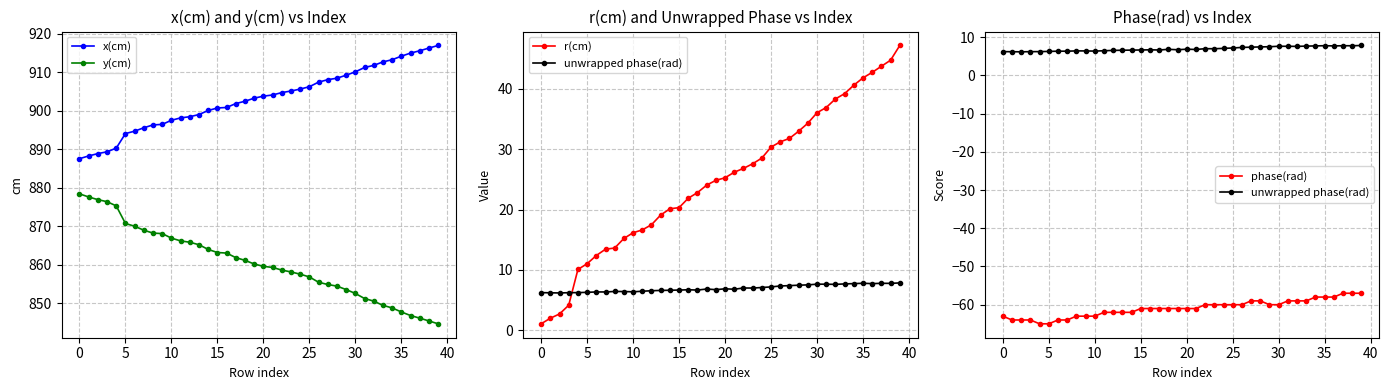

True or false: y(cm) and x(cm) intersect in this chart.

False